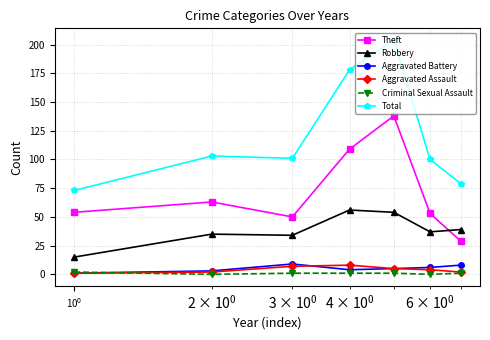

True or false: Theft has more than 1 points higher than both neighbors.

True